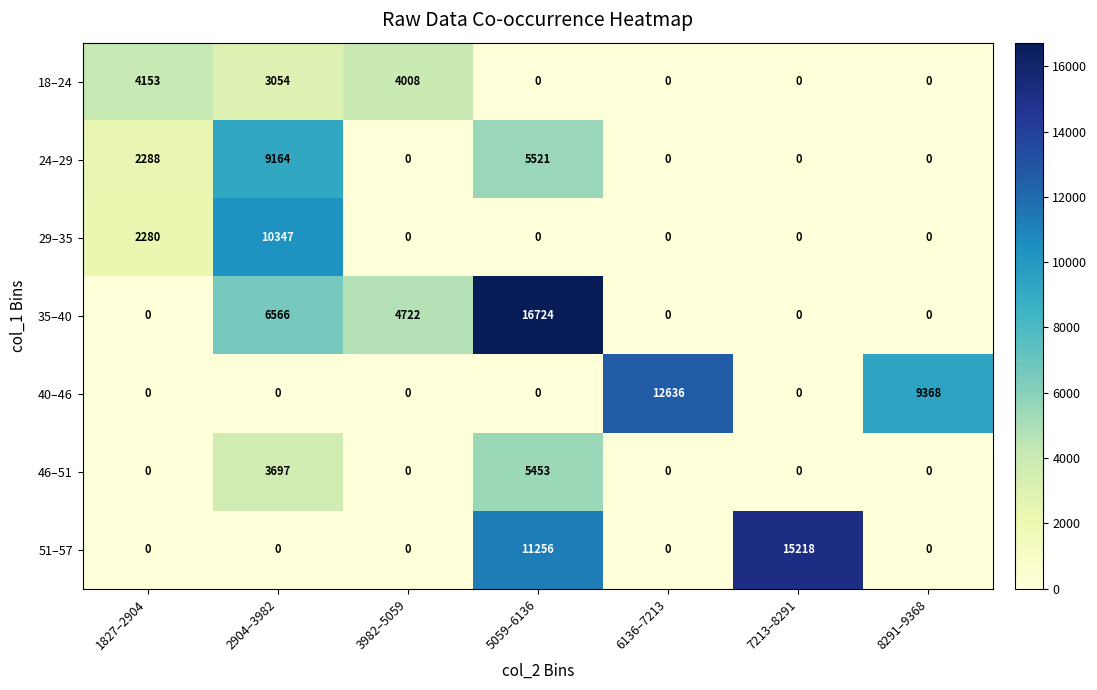

Which series has the widest spread of values?

35–40